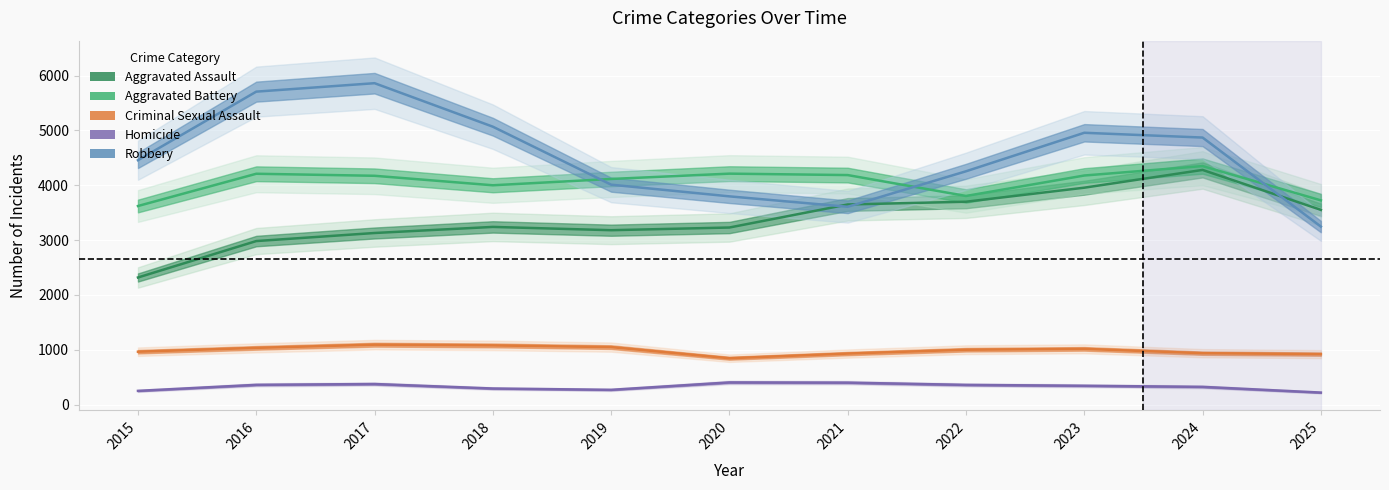

What is the difference between the maximum and second lowest values in the Homicide series?

154